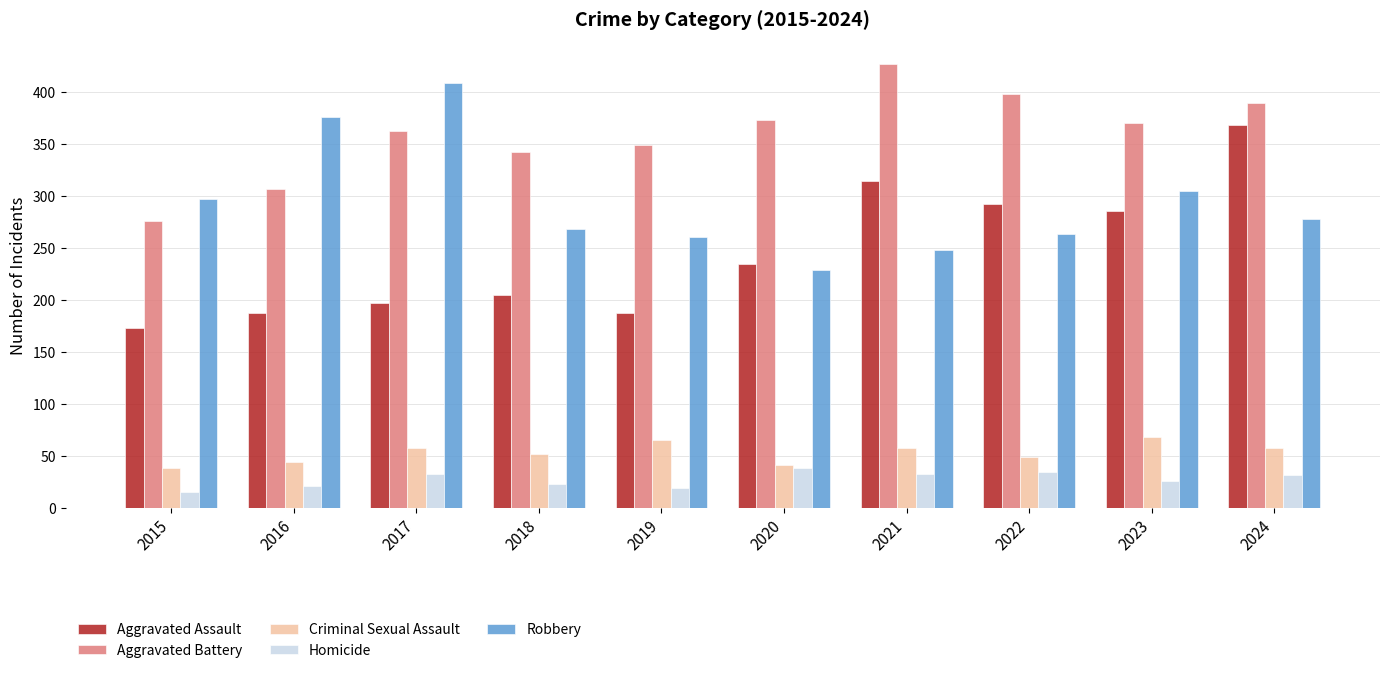

Where is Aggravated Assault nearest to the value 270?

2023